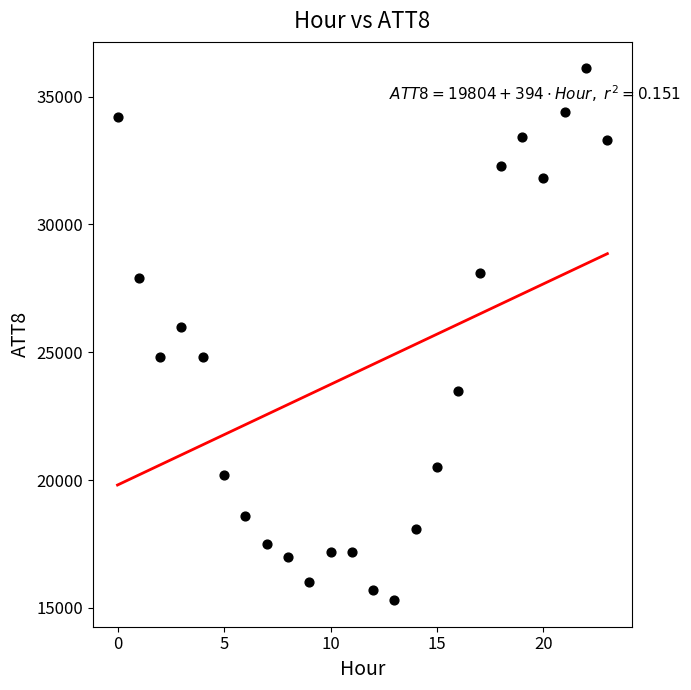

What Y value in the scatter plot is closest to 25700?

26000